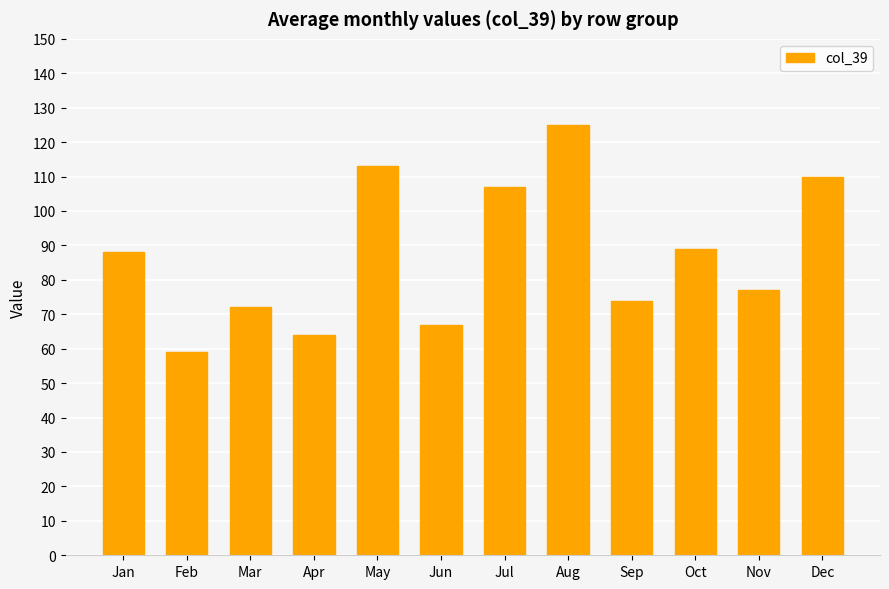

What is the value of the 1st bar from the left?

88